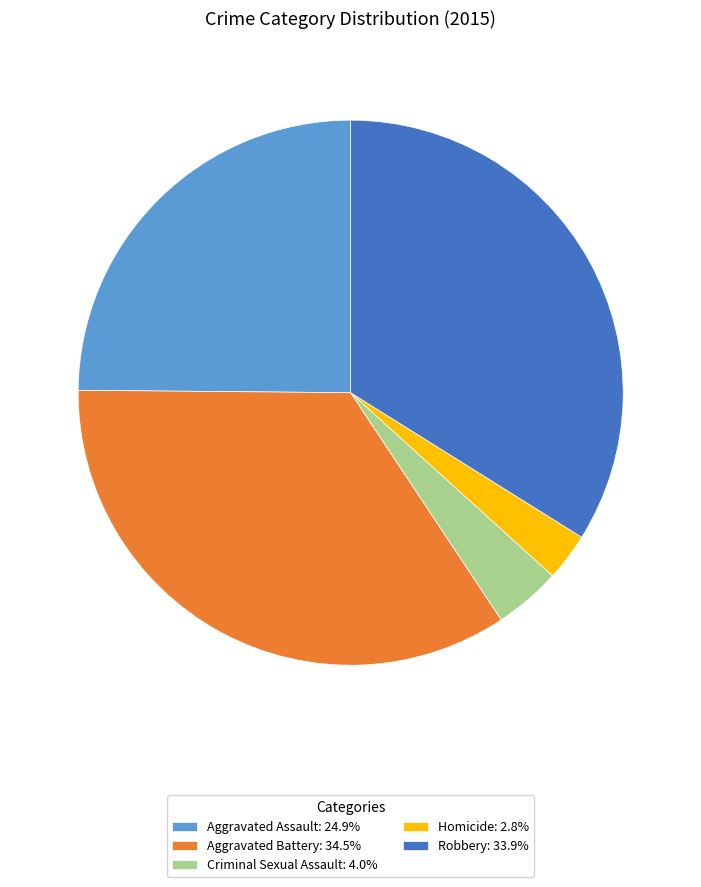

Is it true that Criminal Sexual Assault is 4% of the pie?

True